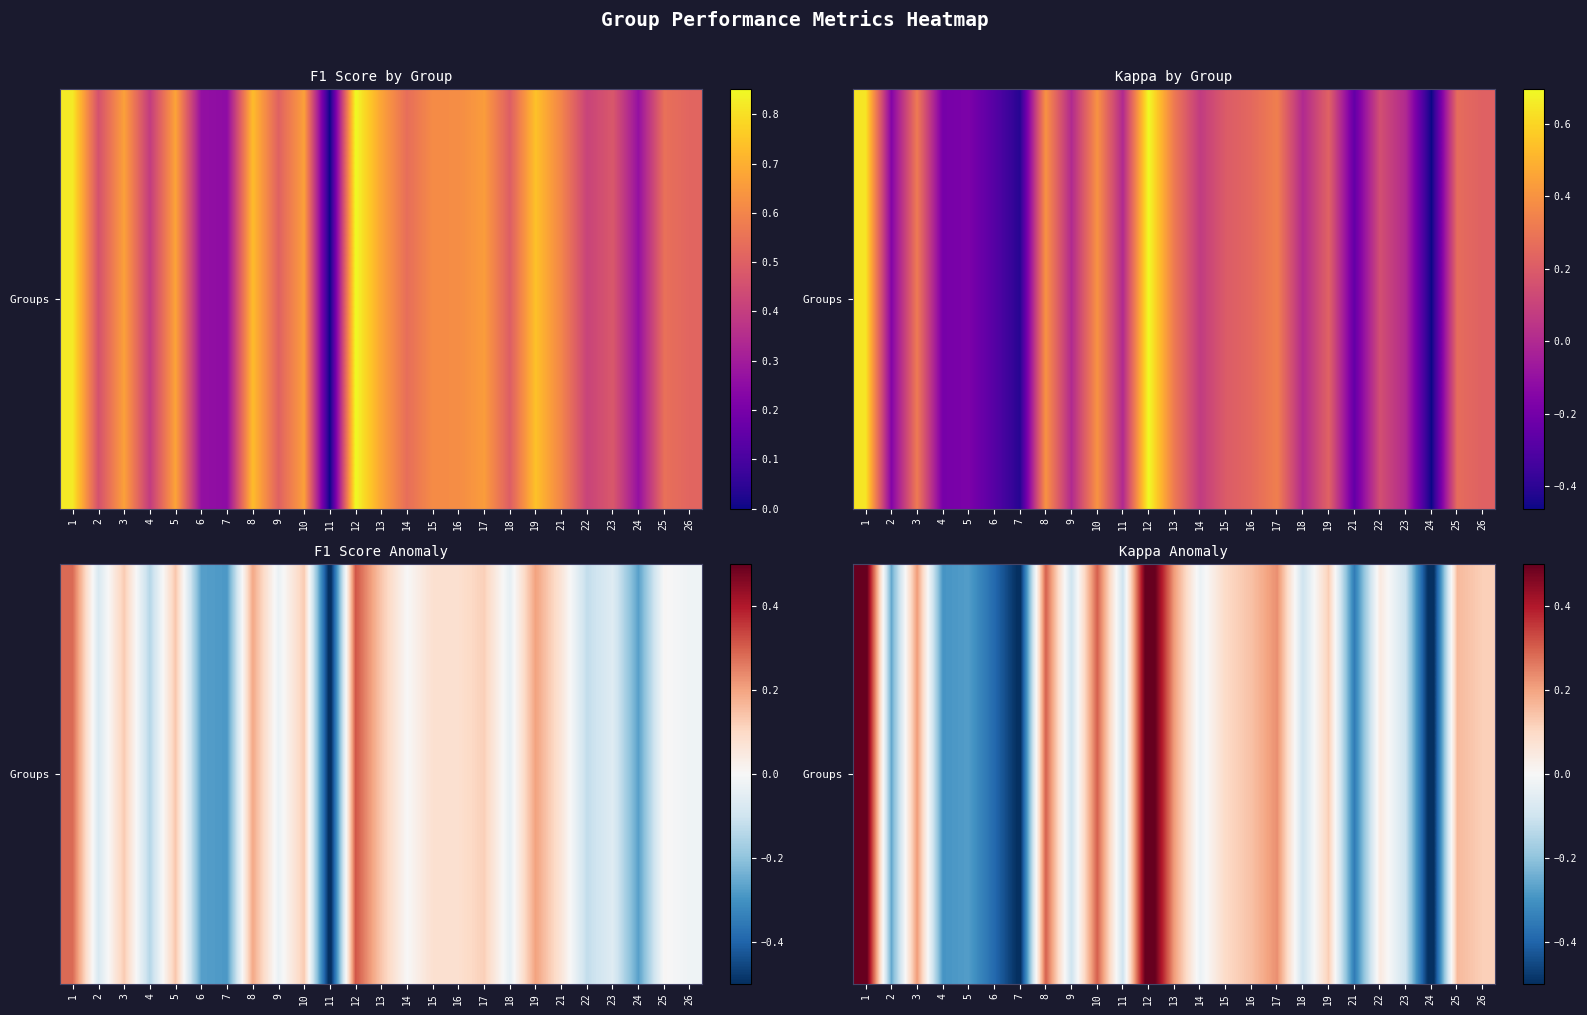

Count the number of data series in this chart.

1